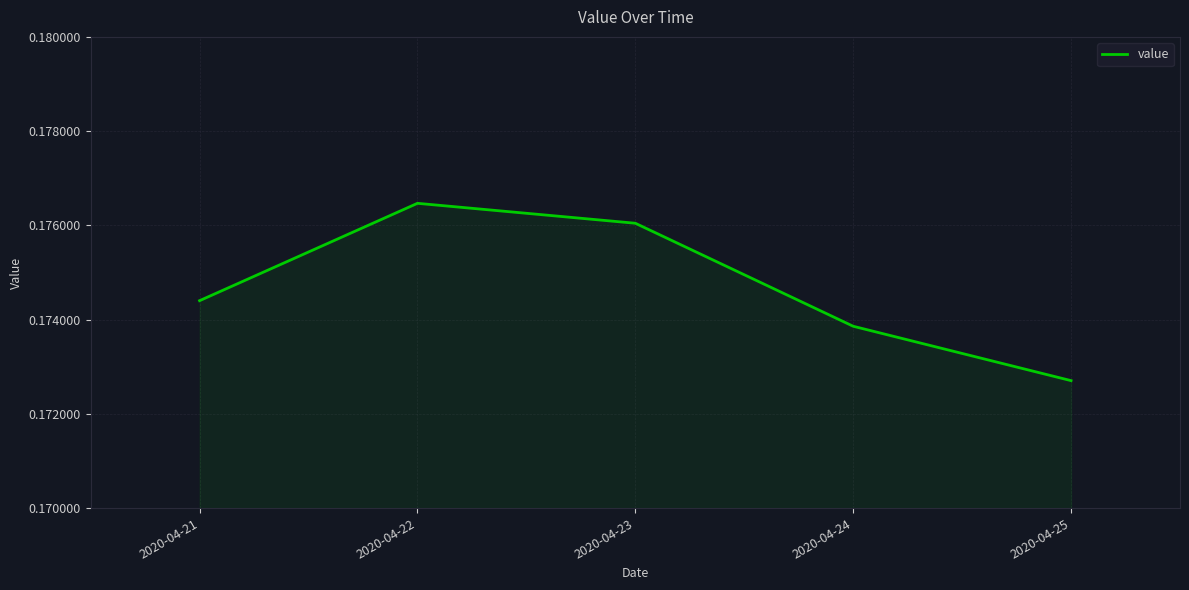

Rank the categories by value from highest to lowest.

2020-04-22, 2020-04-23, 2020-04-21, 2020-04-24, 2020-04-25